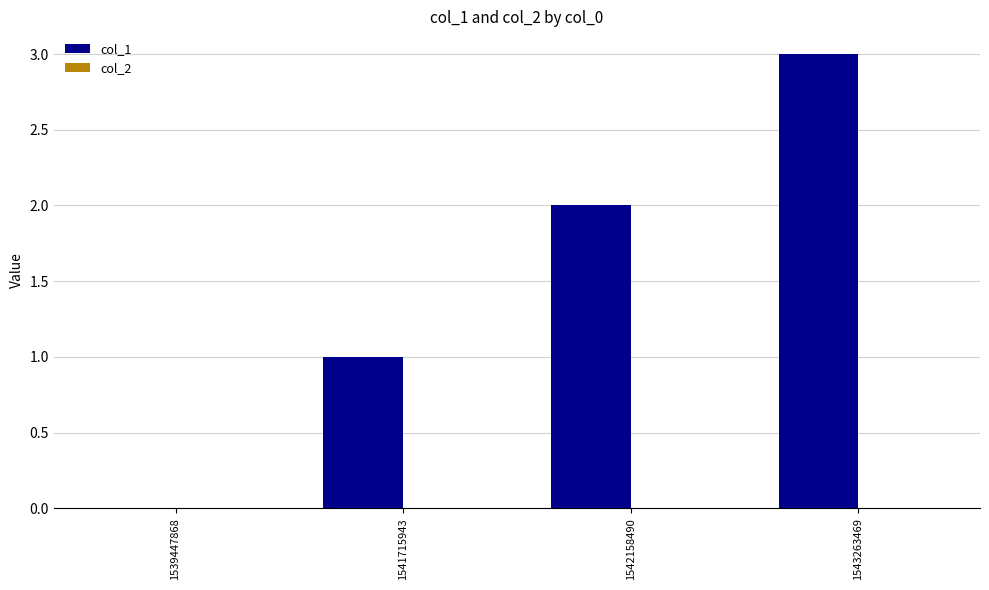

The chart shows a value of 1 at 1541715943. True or false?

True